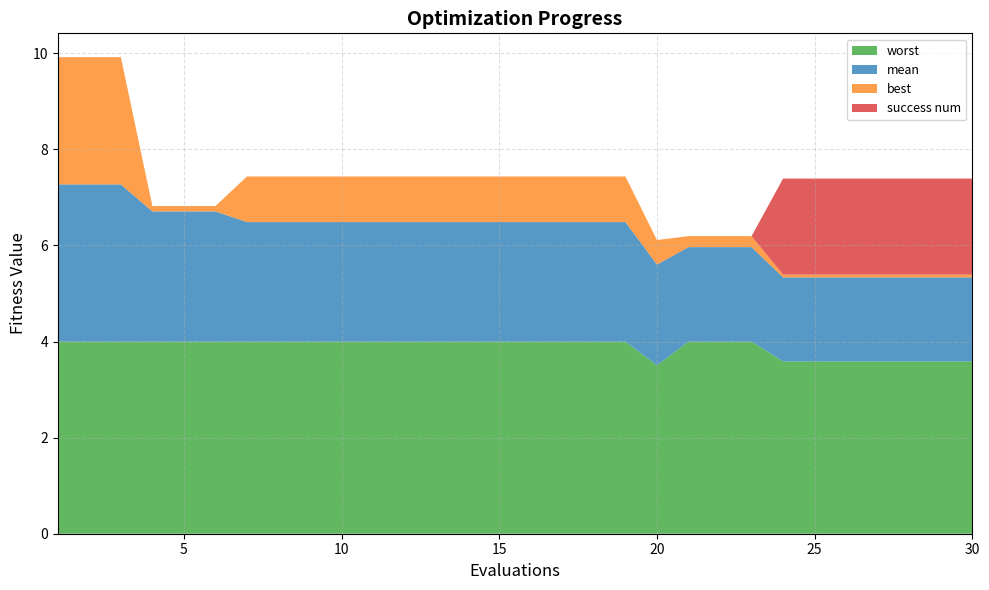

Reading left to right, what are all the values shown in this chart?

mean: 3.3	3.3	3.3	2.7	2.7	2.7	2.5	2.5	2.5	2.5	2.5	2.5	2.5	2.5	2.5	2.5	2.5	2.5	2.5	2.1	2.0	2.0	2.0	1.7	1.7	1.7	1.7	1.7	1.7	1.7
best: 2.6	2.6	2.6	0.1	0.1	0.1	0.9	0.9	0.9	0.9	0.9	0.9	0.9	0.9	0.9	0.9	0.9	0.9	0.9	0.5	0.2	0.2	0.2	0.1	0.1	0.1	0.1	0.1	0.1	0.1
worst: 4.0	4.0	4.0	4.0	4.0	4.0	4.0	4.0	4.0	4.0	4.0	4.0	4.0	4.0	4.0	4.0	4.0	4.0	4.0	3.5	4.0	4.0	4.0	3.6	3.6	3.6	3.6	3.6	3.6	3.6
success num: 0.0	0.0	0.0	0.0	0.0	0.0	0.0	0.0	0.0	0.0	0.0	0.0	0.0	0.0	0.0	0.0	0.0	0.0	0.0	0.0	0.0	0.0	0.0	2.0	2.0	2.0	2.0	2.0	2.0	2.0